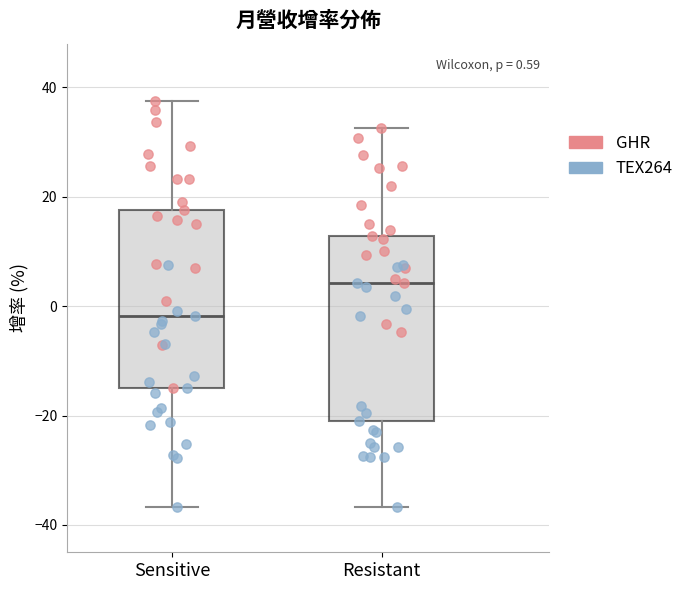

Which box's median line is the highest?

Resistant